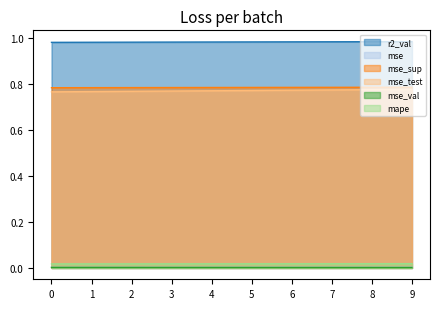

What are all the series names shown in the legend?

r2_val, mse, mse_sup, mse_test, mse_val, mape